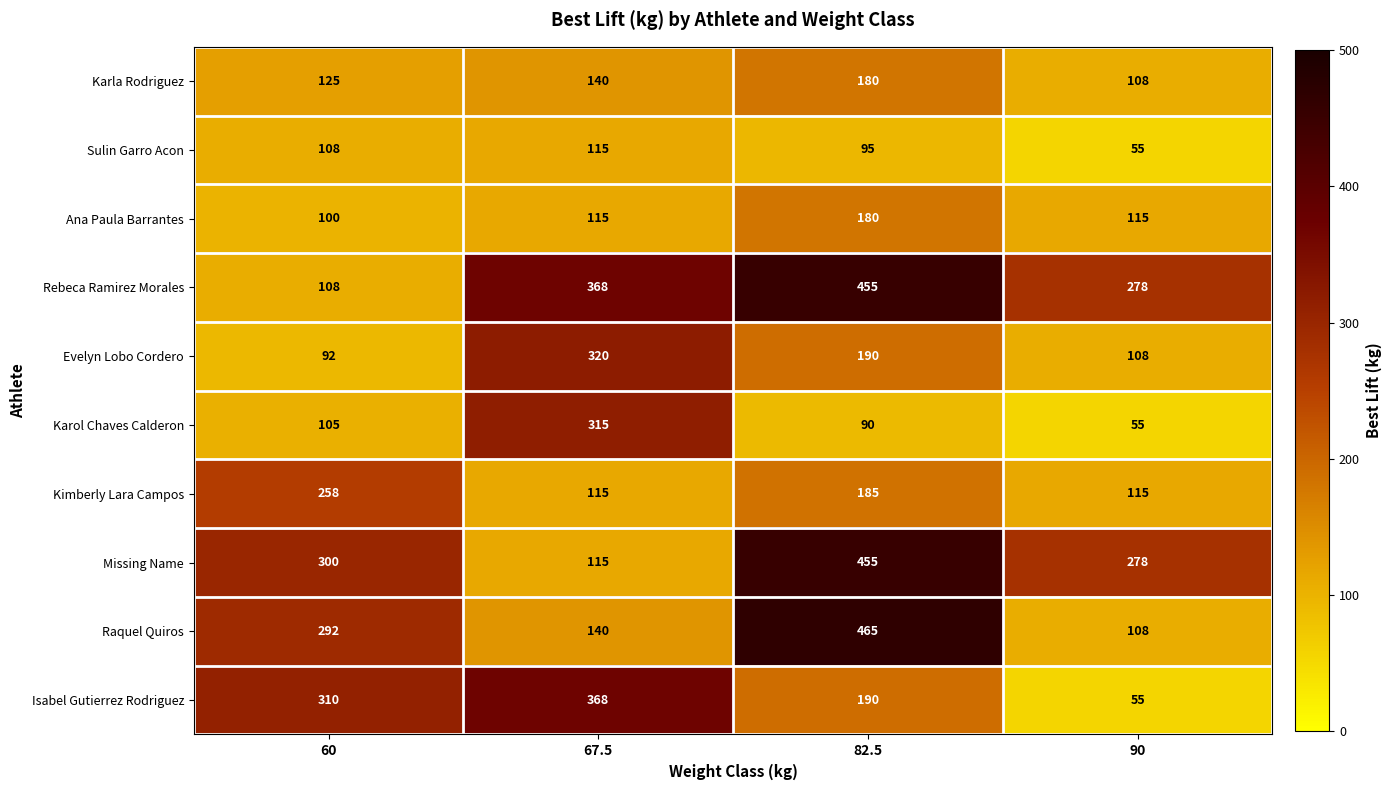

Count the number of categories in the chart.

4